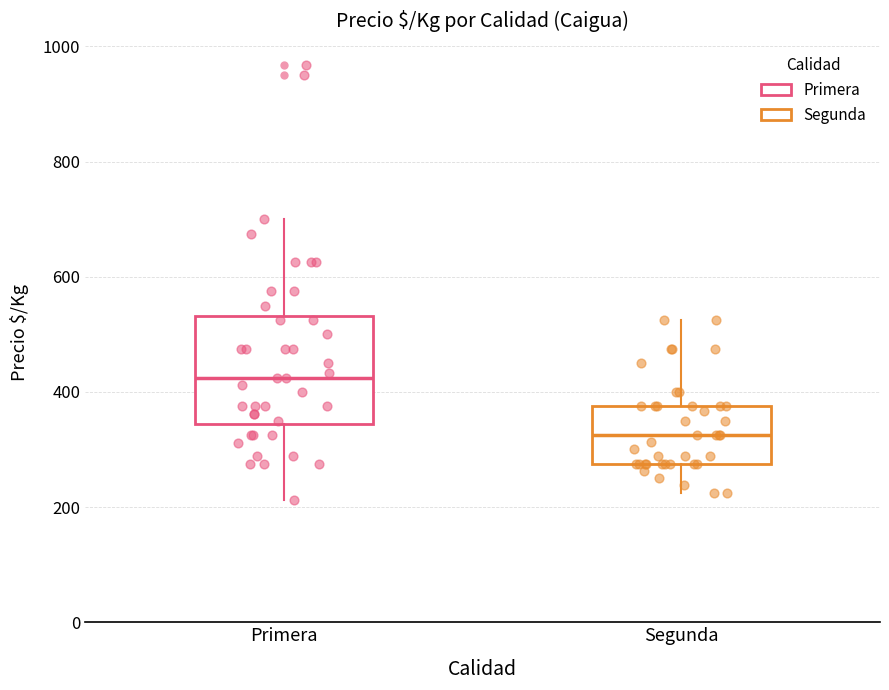

Reading left to right, transcribe this box plot: for each box, give where its median line is, the range the box spans, and where its two whiskers end, as read against the y-axis. The values are not printed on the chart, so give them approximately, as read against the axis.

Primera: median 420, box 340 to 540, whiskers 220 to 700
Segunda: median 320, box 280 to 380, whiskers 220 to 520